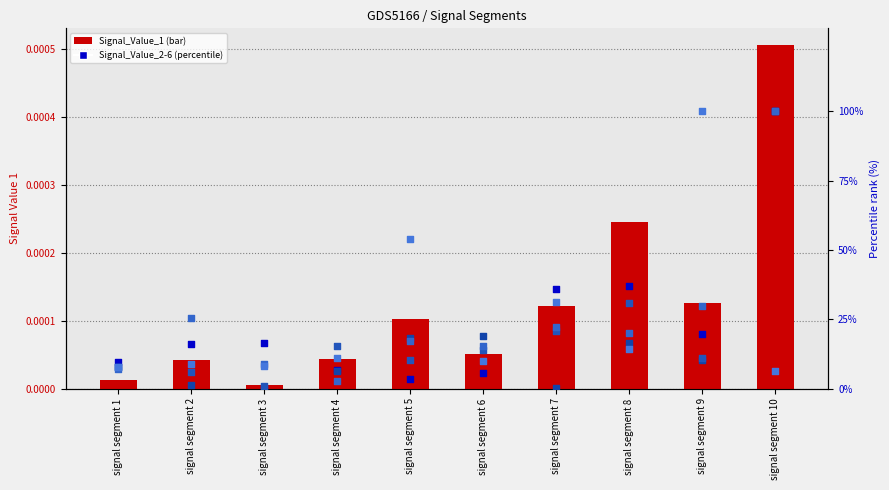

Which series reaches the maximum Y coordinate?

Signal_Value_2